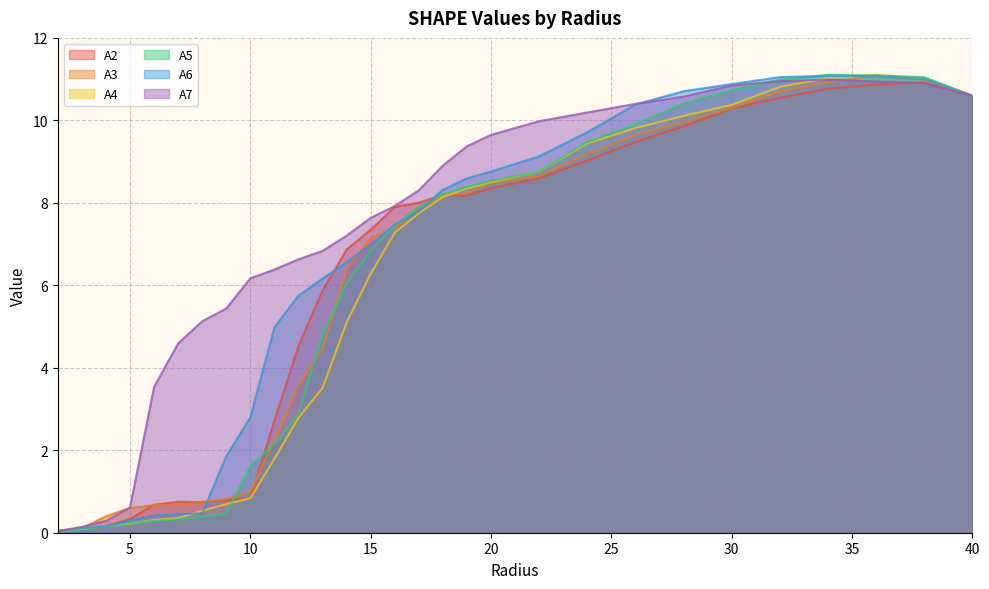

Between 3.0 and 38.0, which series saw the biggest shift?

A5